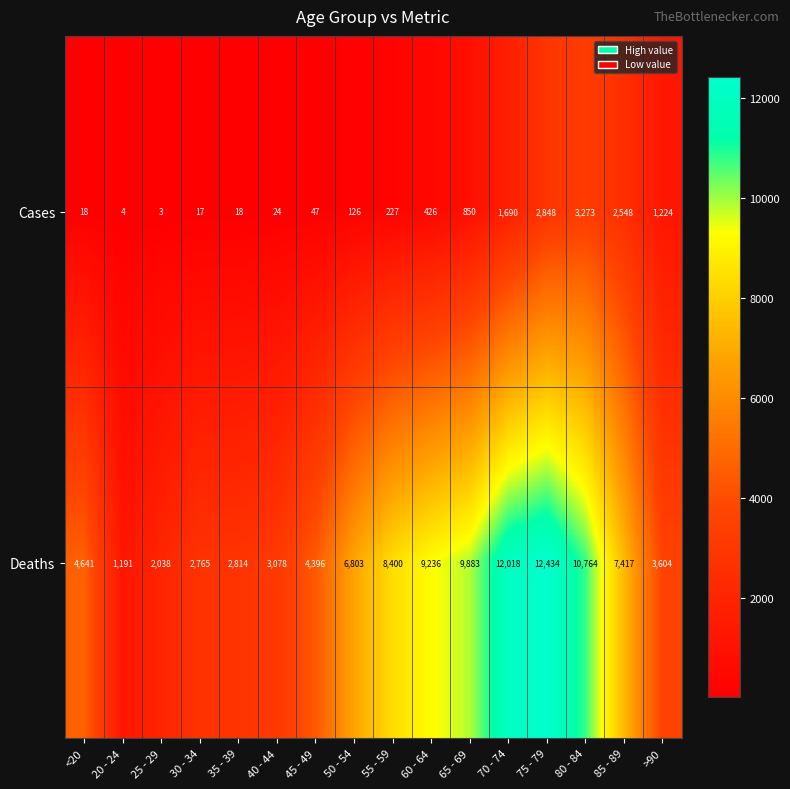

Rank the series by their average value, from lowest to highest.

Cases, Deaths